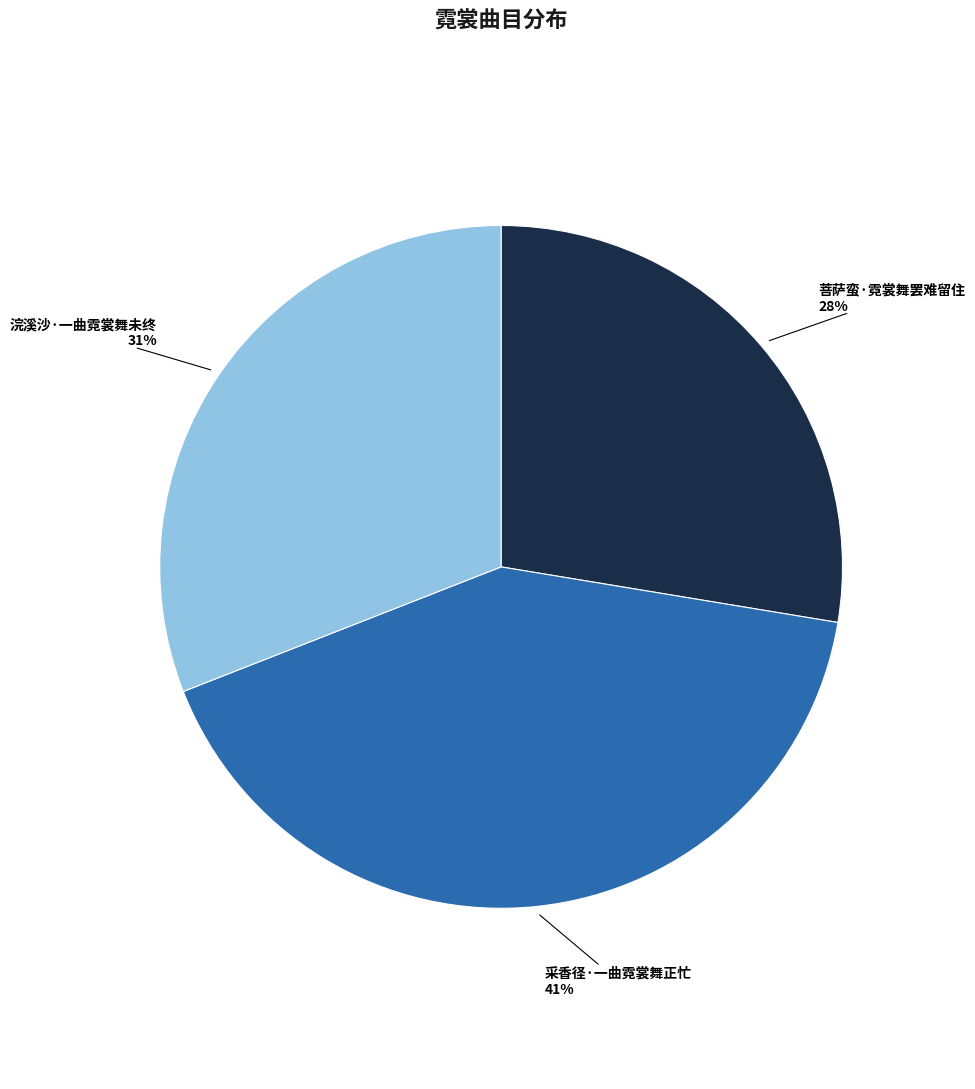

How many slices are in this pie chart?

3